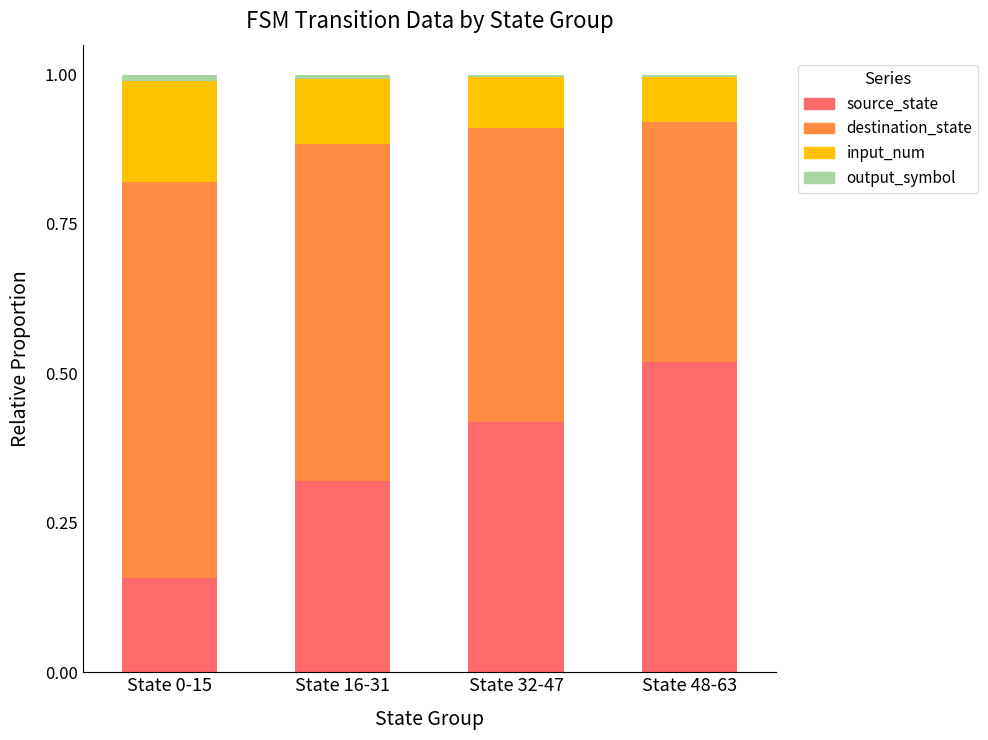

True or false: source_state has a value of 0.3 at State 48-63.

False